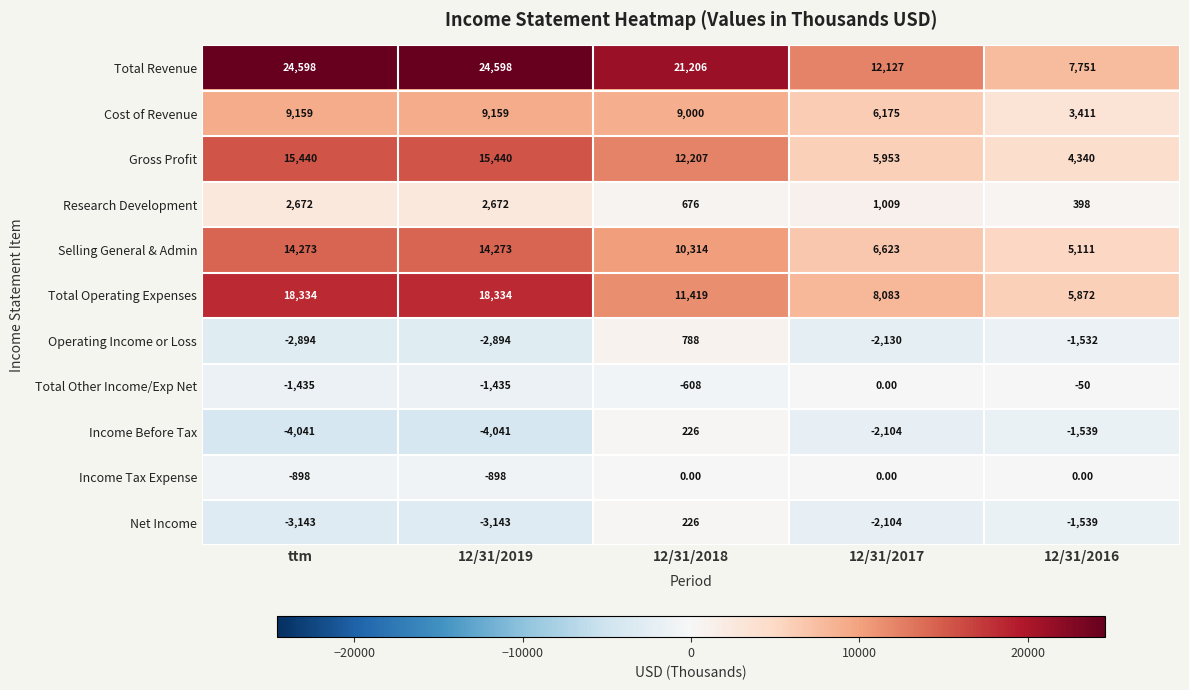

What is the difference between the maximum and minimum values in the Total Revenue series?

16847